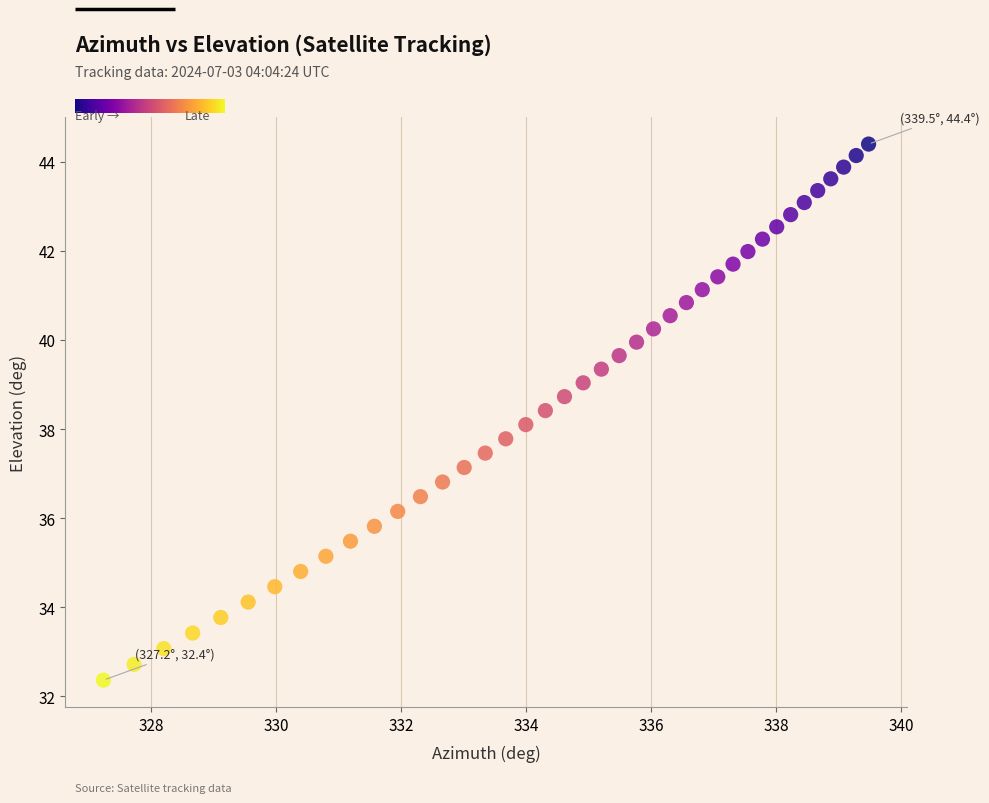

What is the range of X values (max minus min)?

12.2